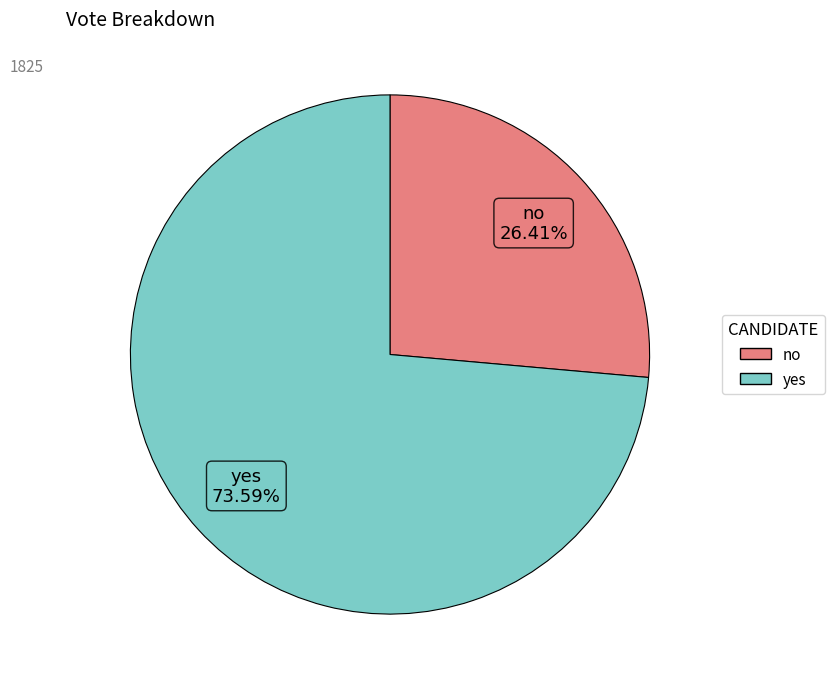

True or false: yes accounts for 59% of the total.

False